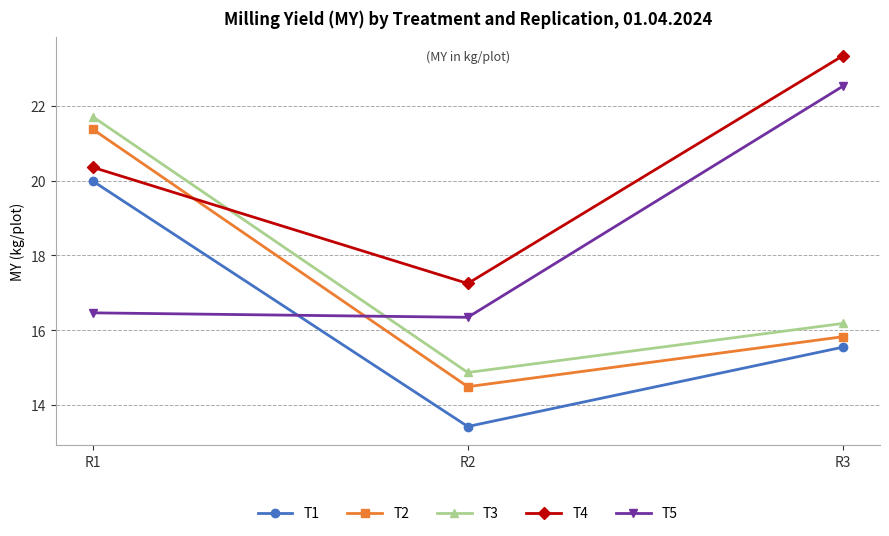

Is this an area chart (filled region under the line)?

No